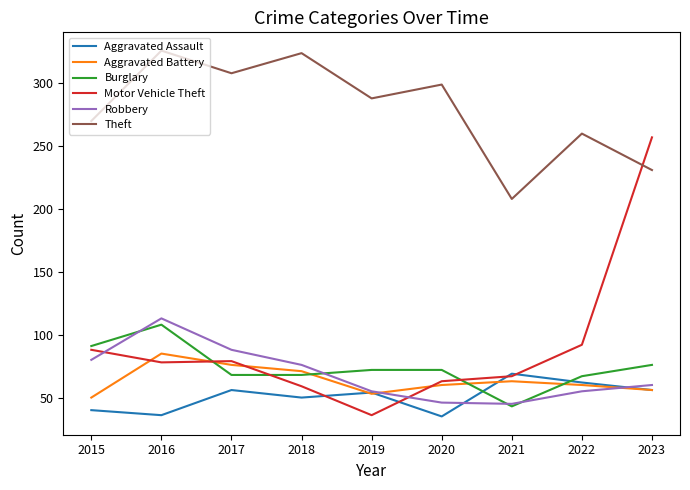

The Aggravated Assault series shows 35 at 2020. True or false?

True